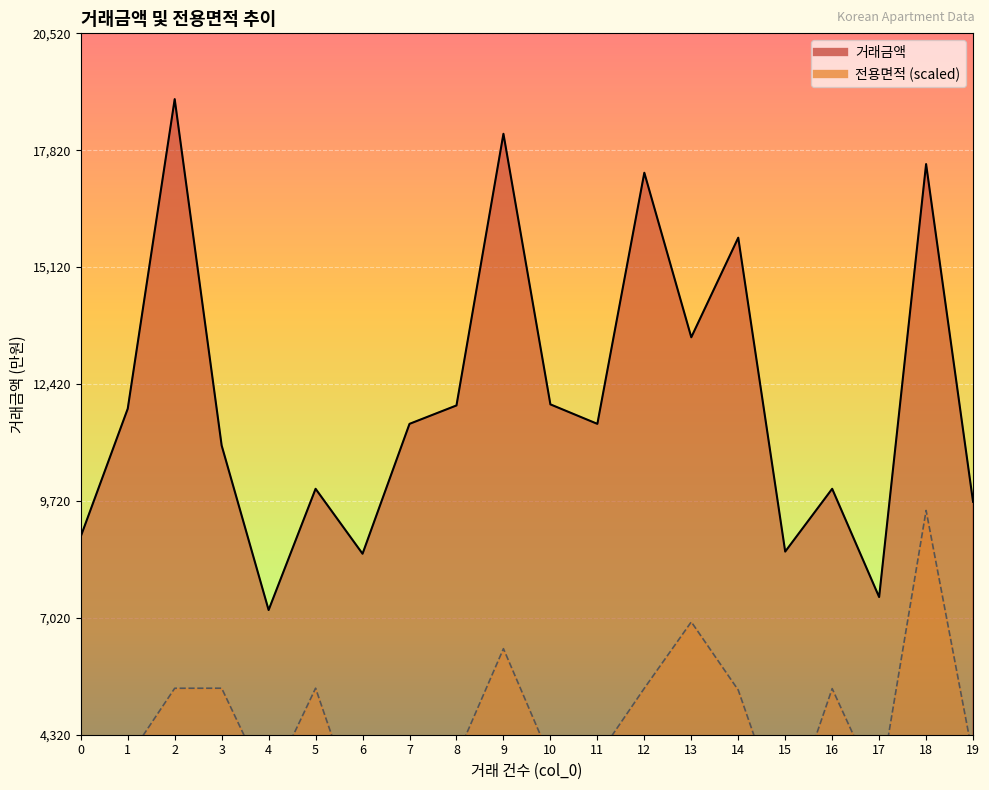

What are all the series names shown in the legend?

거래금액, 전용면적